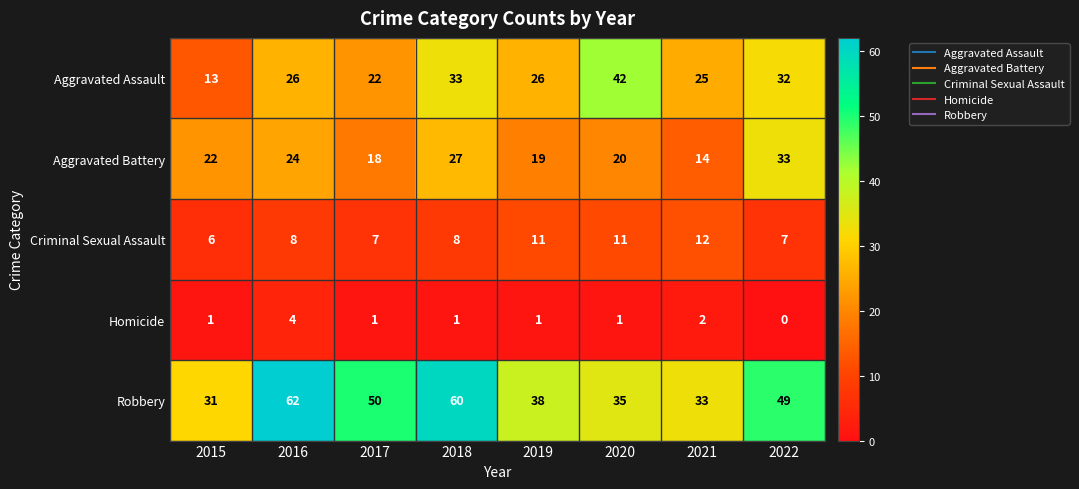

What is the difference between the highest and lowest values at 2016?

58